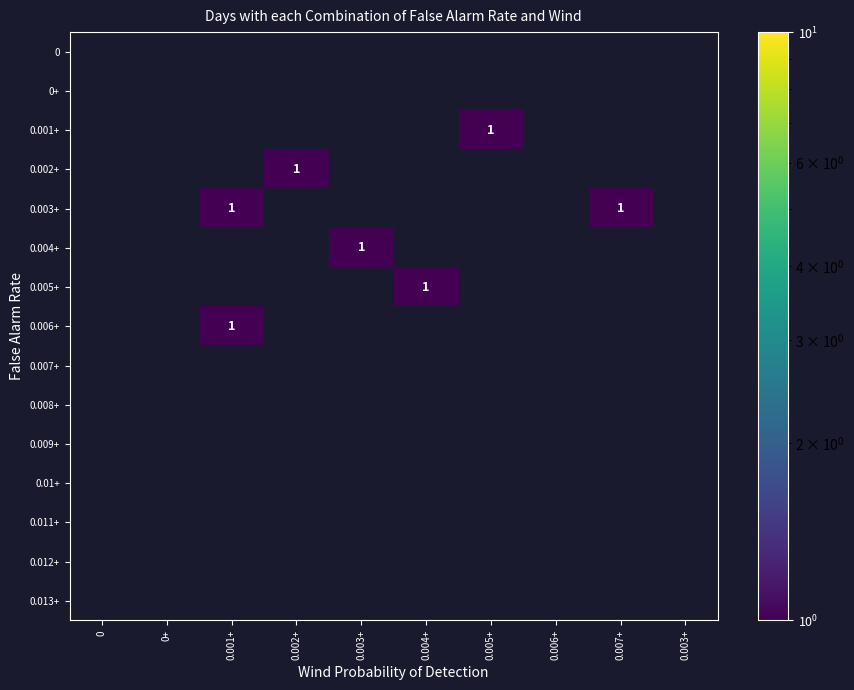

Between 0+ and 0.004+, which series saw the biggest shift?

0.005+